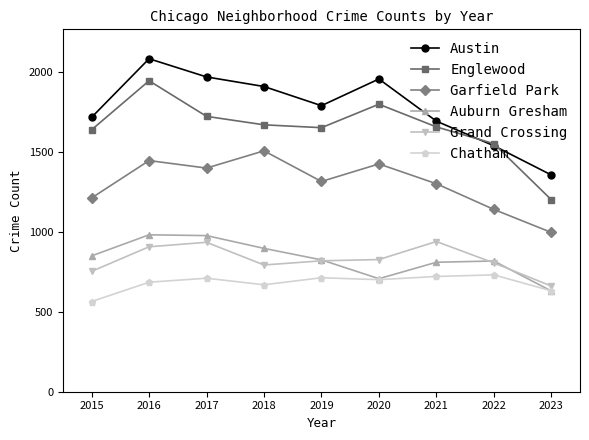

Where does the Grand Crossing series first go above 820?

2016